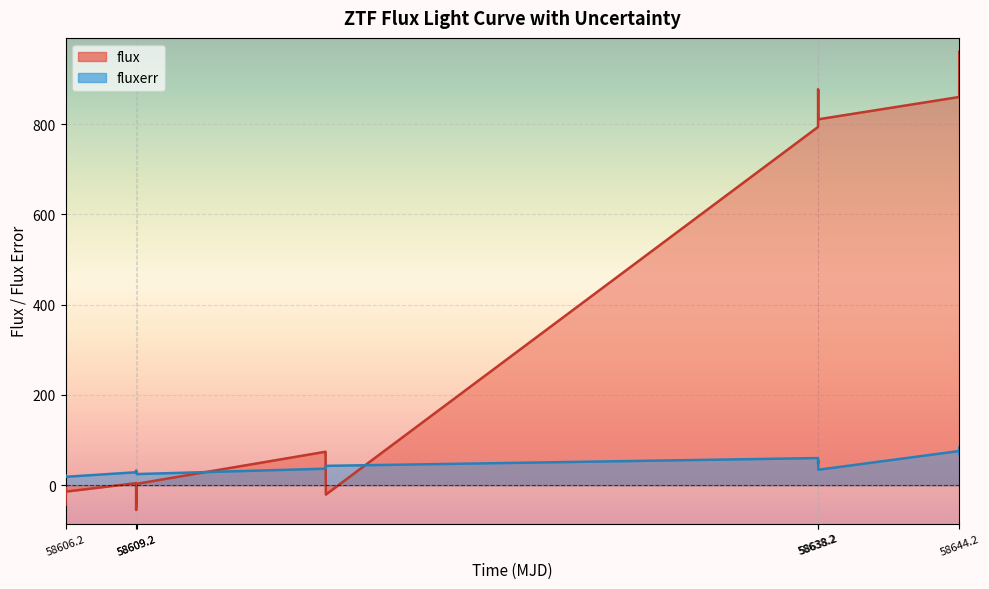

The fluxerr series shows 114.1 at 14. True or false?

False